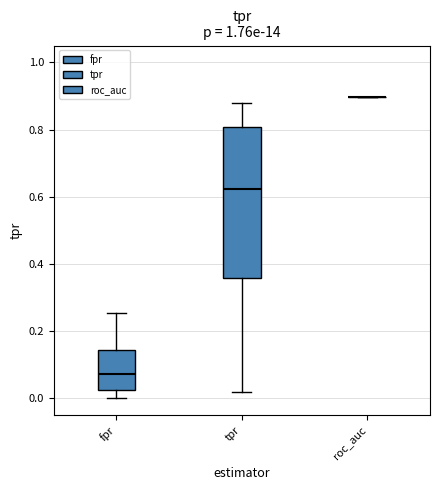

Reading left to right, transcribe this box plot: for each box, give where its median line is, the range the box spans, and where its two whiskers end, as read against the y-axis. The values are not printed on the chart, so give them approximately, as read against the axis.

fpr: median 0.08, box 0.02 to 0.14, whiskers 0.00 to 0.26
tpr: median 0.62, box 0.36 to 0.80, whiskers 0.02 to 0.88
roc_auc: box collapsed to a line at 0.90, whiskers 0.90 to 0.90